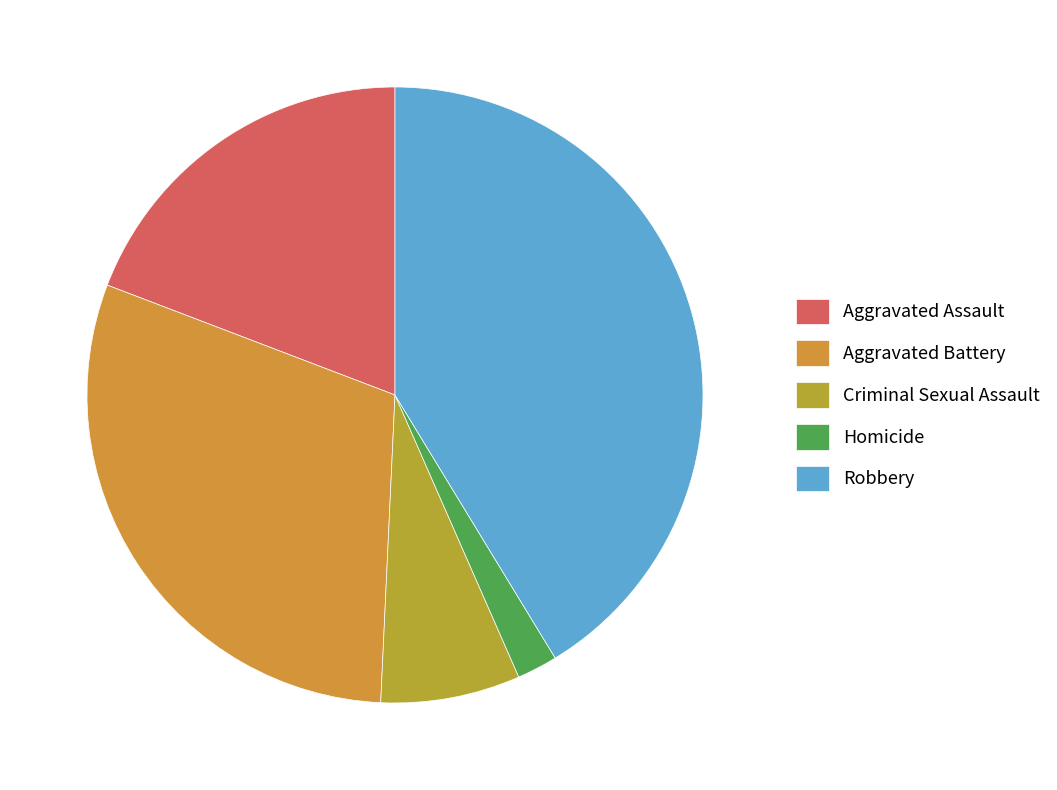

To the nearest percent, what portion does Robbery represent?

41%